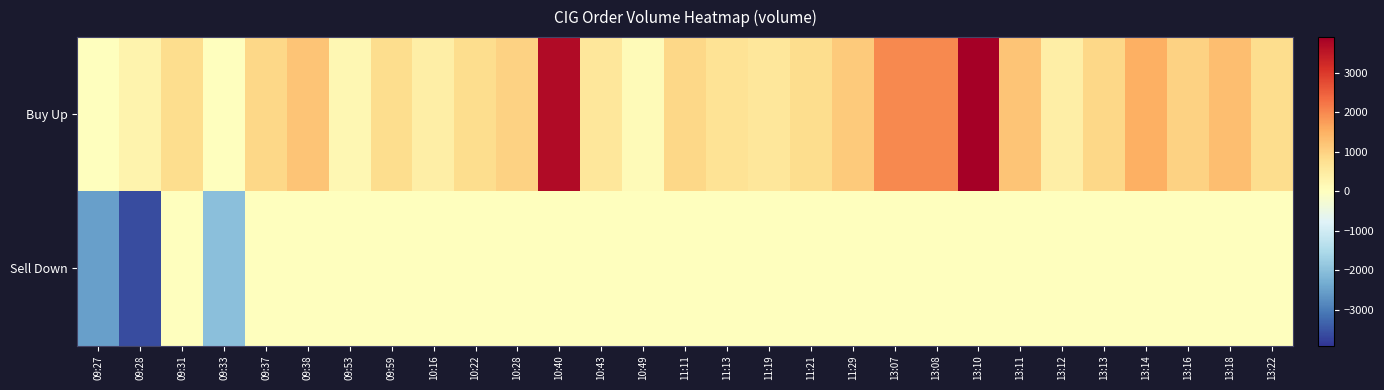

Which series has the largest range (max minus min)?

Buy Up